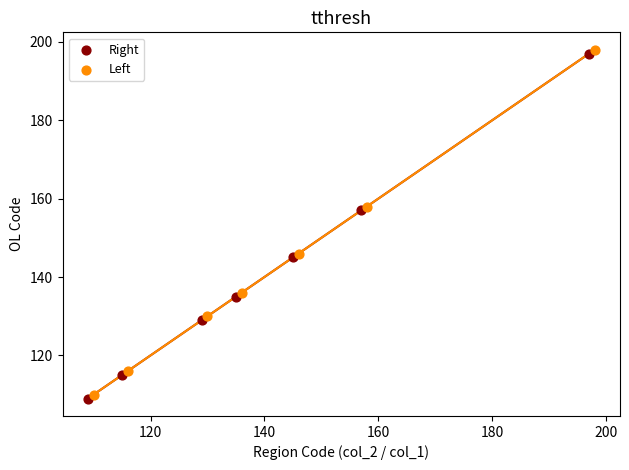

What are all the series names shown in the legend?

Right, Left